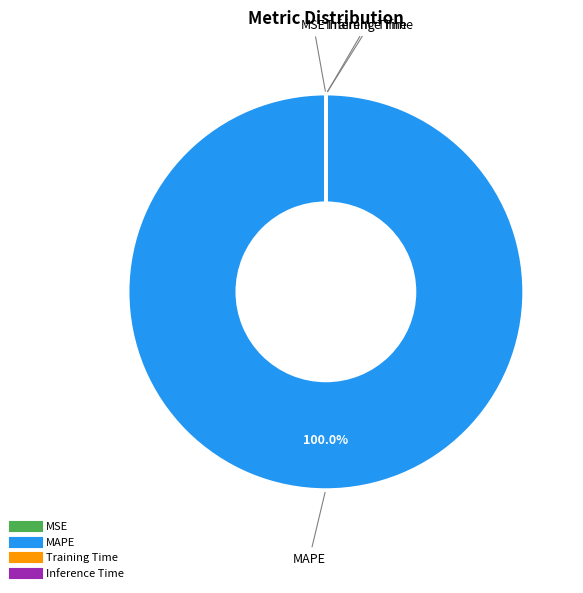

True or false: MAPE accounts for 100% of the total.

True